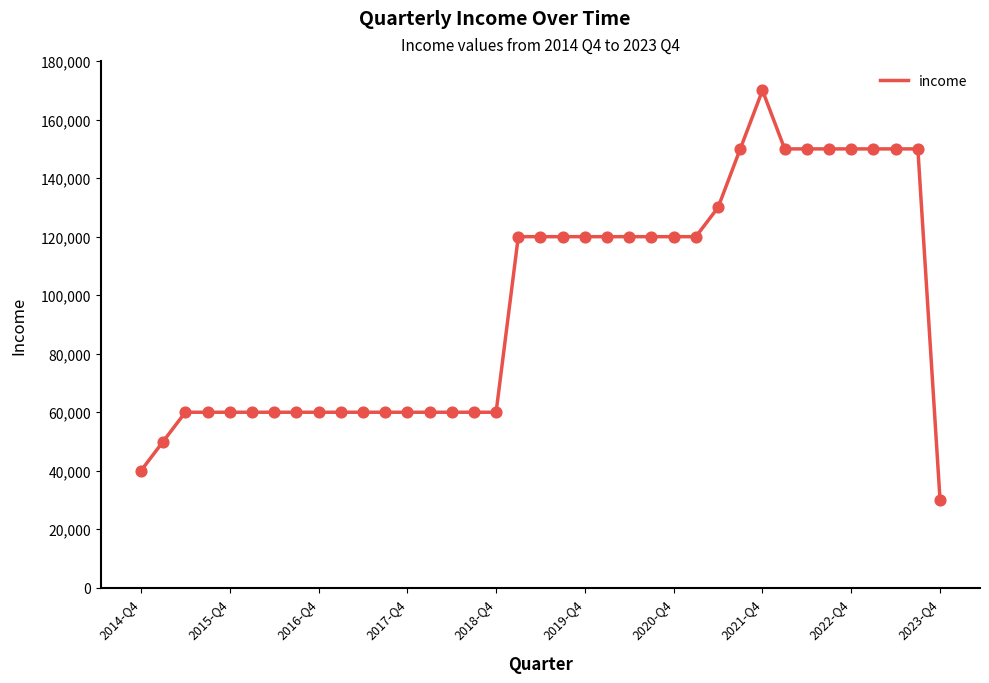

What is the minimum value shown in the chart?

30000